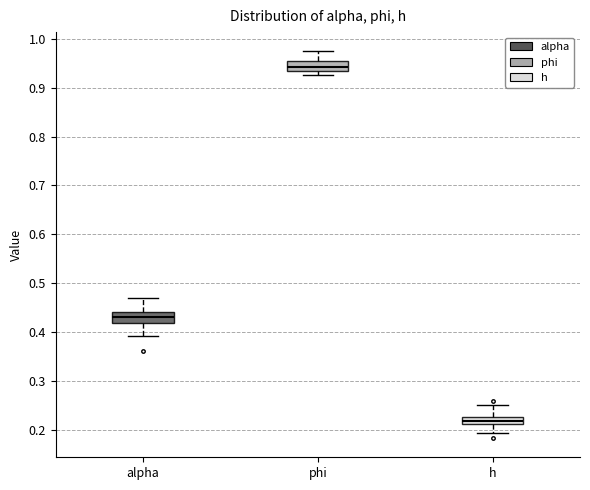

Which box's median line is the lowest?

h